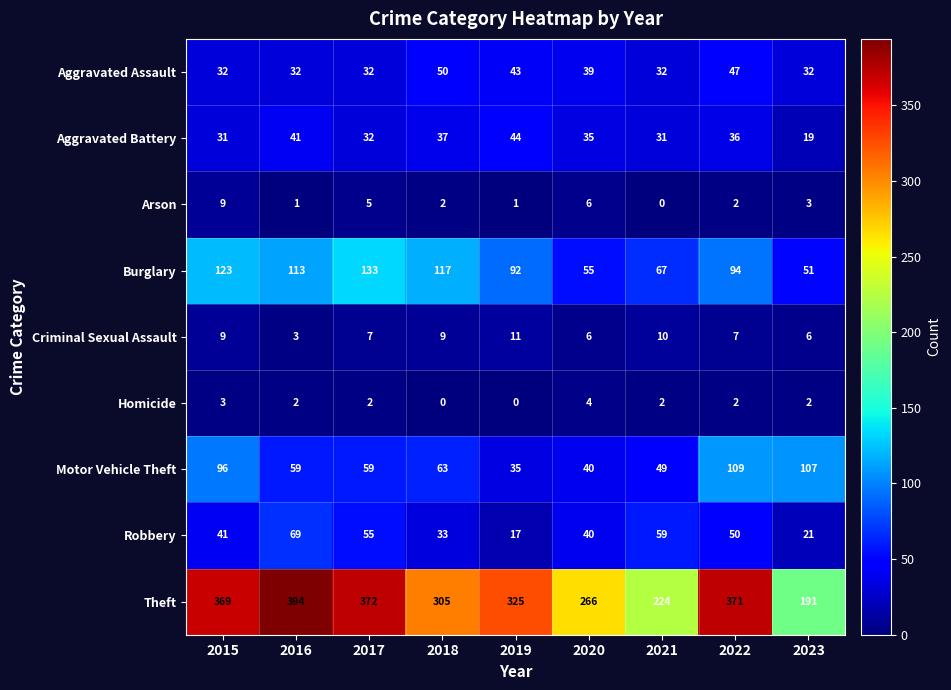

What is the highest value of the Arson series?

9